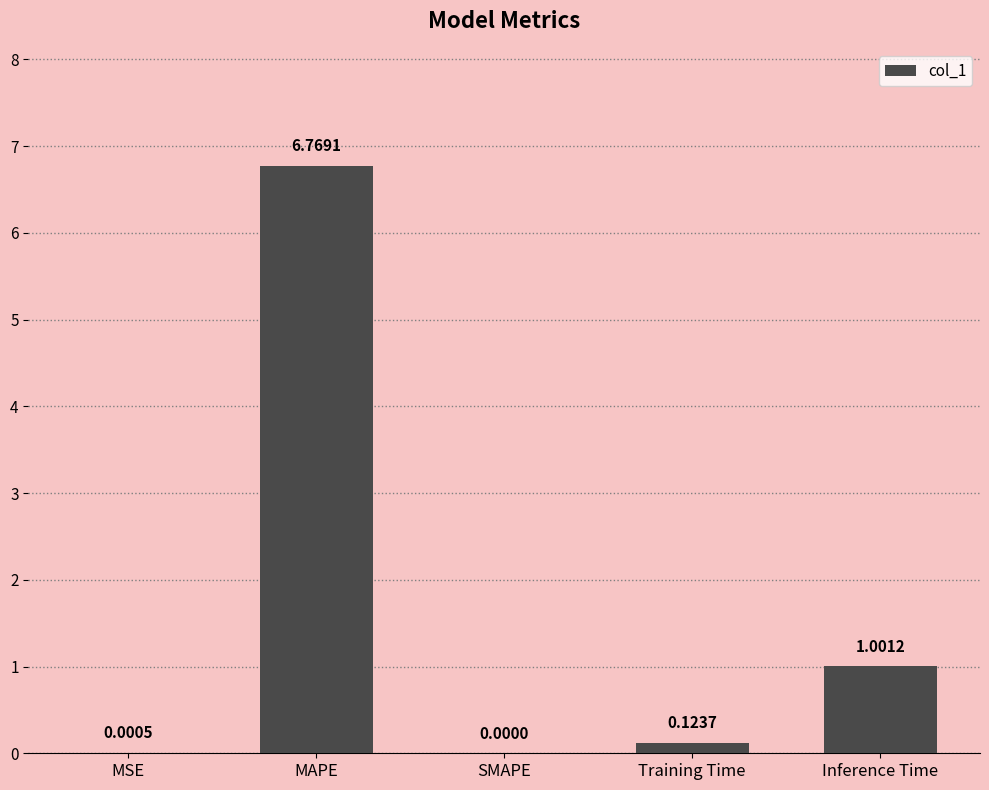

Is it true that the value at MSE is 0.0?

True